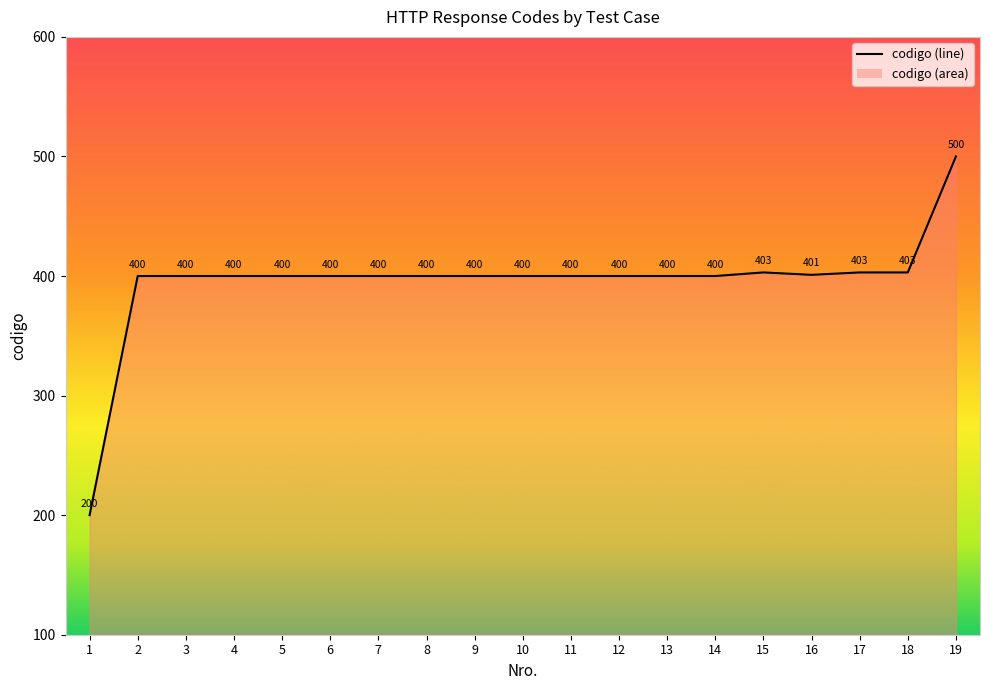

What is the sum of the values at 19 and 11?

900